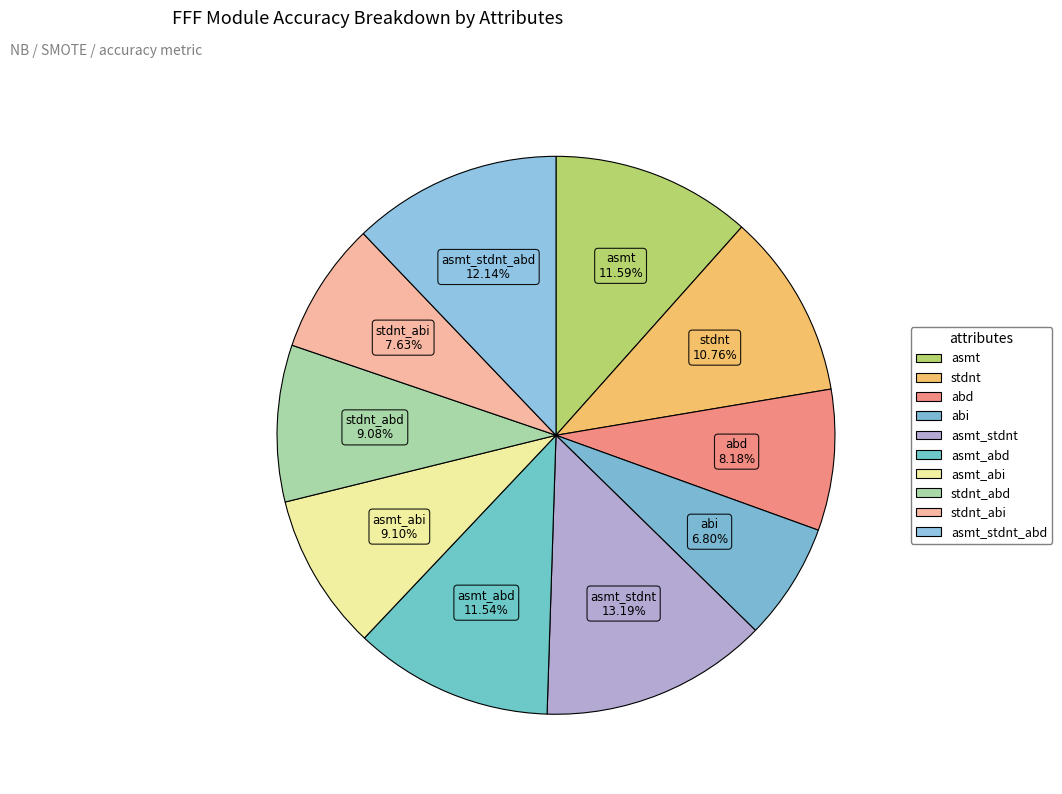

How many segments does this pie chart have?

10